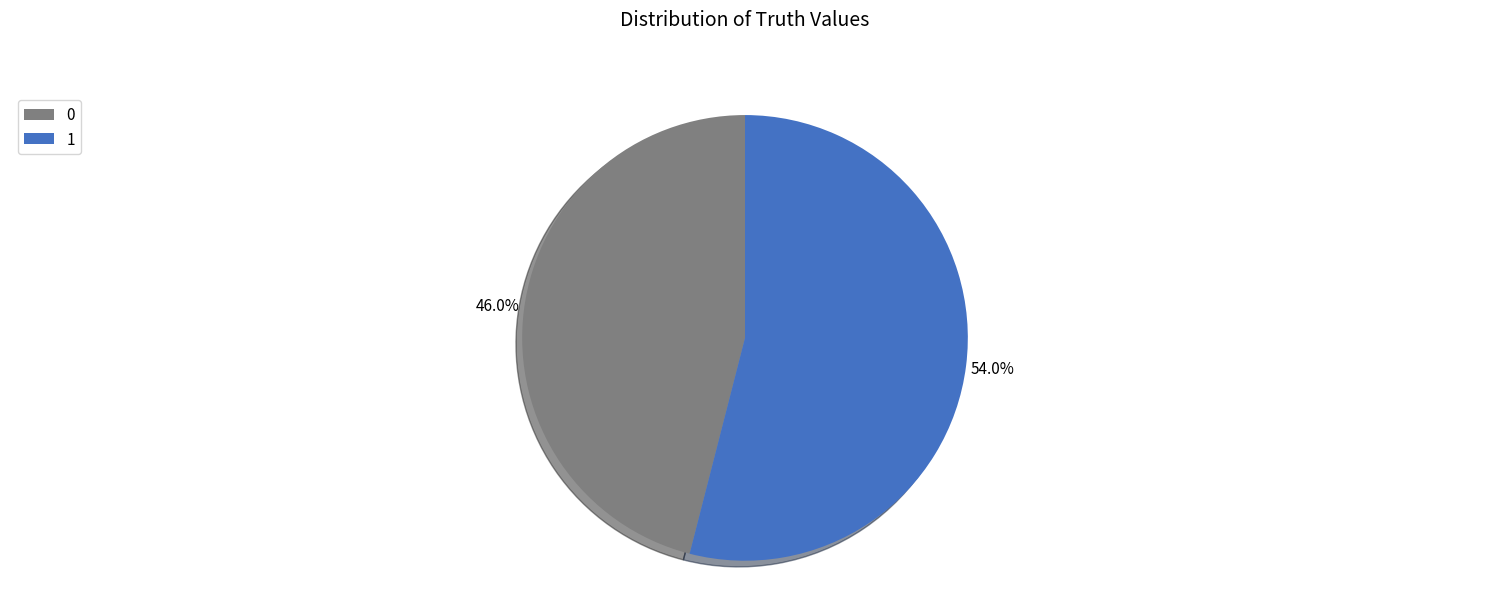

Count the number of slices in the pie.

2